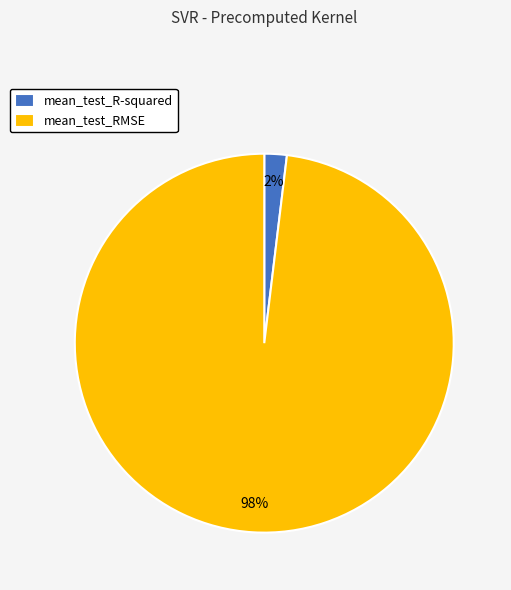

The mean_test_R-squared slice represents 10% of the pie. True or false?

False